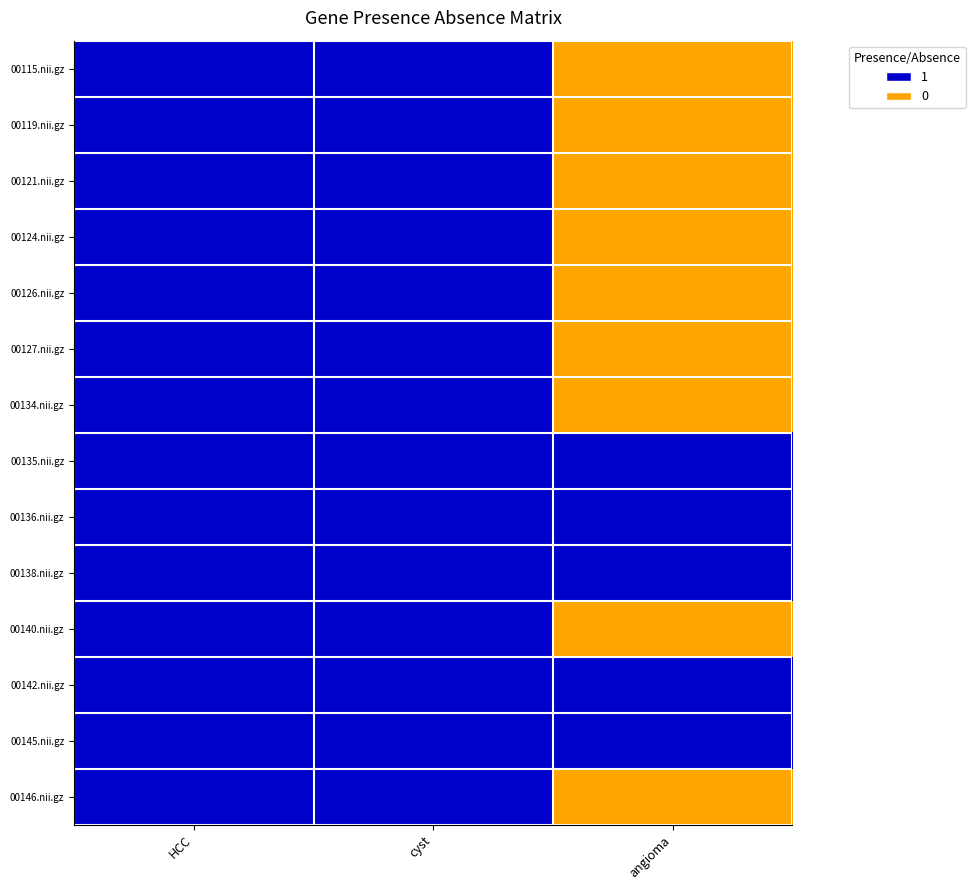

Reading left to right, transcribe all the data shown in this chart.

00115.nii.gz: HCC=1	cyst=1	angioma=0
00119.nii.gz: HCC=1	cyst=1	angioma=0
00121.nii.gz: HCC=1	cyst=1	angioma=0
00124.nii.gz: HCC=1	cyst=1	angioma=0
00126.nii.gz: HCC=1	cyst=1	angioma=0
00127.nii.gz: HCC=1	cyst=1	angioma=0
00134.nii.gz: HCC=1	cyst=1	angioma=0
00135.nii.gz: HCC=1	cyst=1	angioma=1
00136.nii.gz: HCC=1	cyst=1	angioma=1
00138.nii.gz: HCC=1	cyst=1	angioma=1
00140.nii.gz: HCC=1	cyst=1	angioma=0
00142.nii.gz: HCC=1	cyst=1	angioma=1
00145.nii.gz: HCC=1	cyst=1	angioma=1
00146.nii.gz: HCC=1	cyst=1	angioma=0